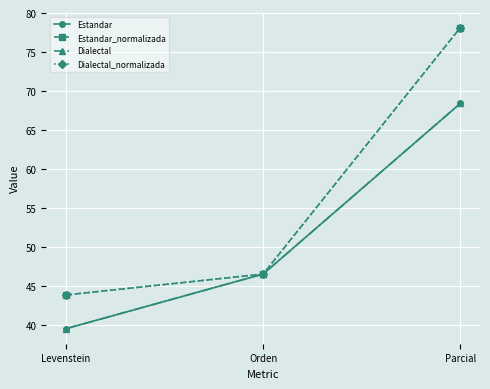

What is the maximum value shown in the chart?

78.1